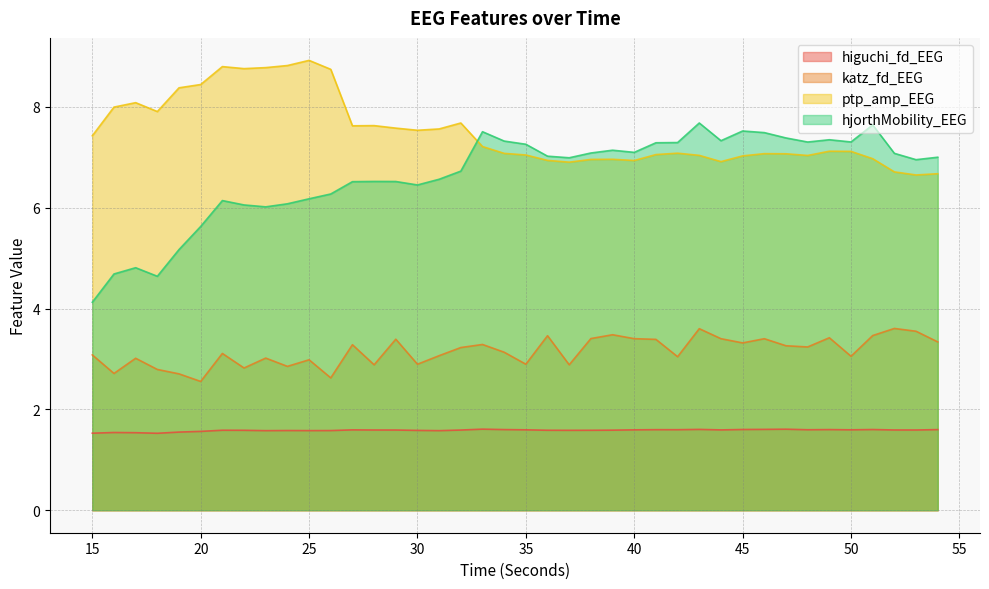

How many values in the hjorthMobility_EEG series exceed 7?

20